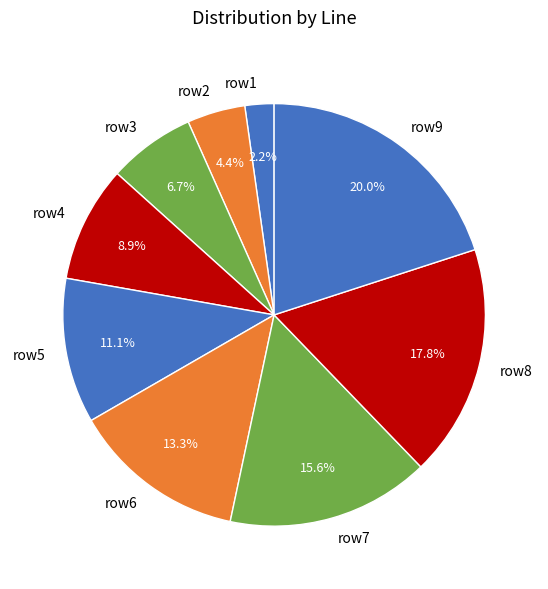

Is there a majority slice in this chart?

No